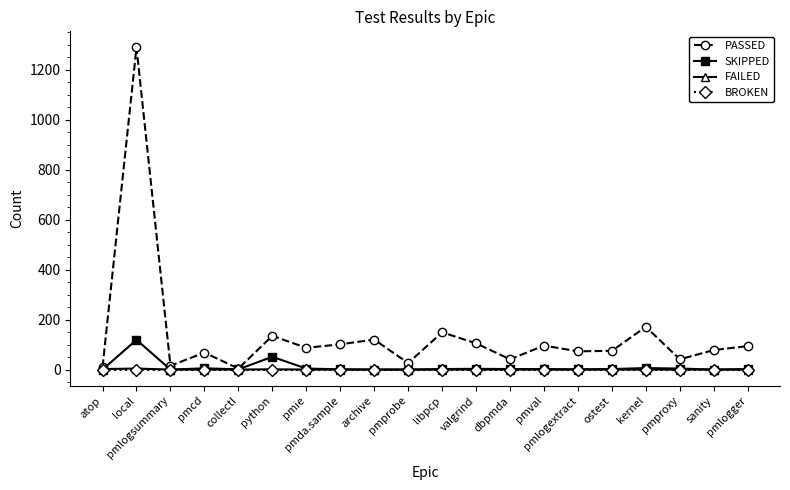

What is the total value across all series at pmprobe?

26